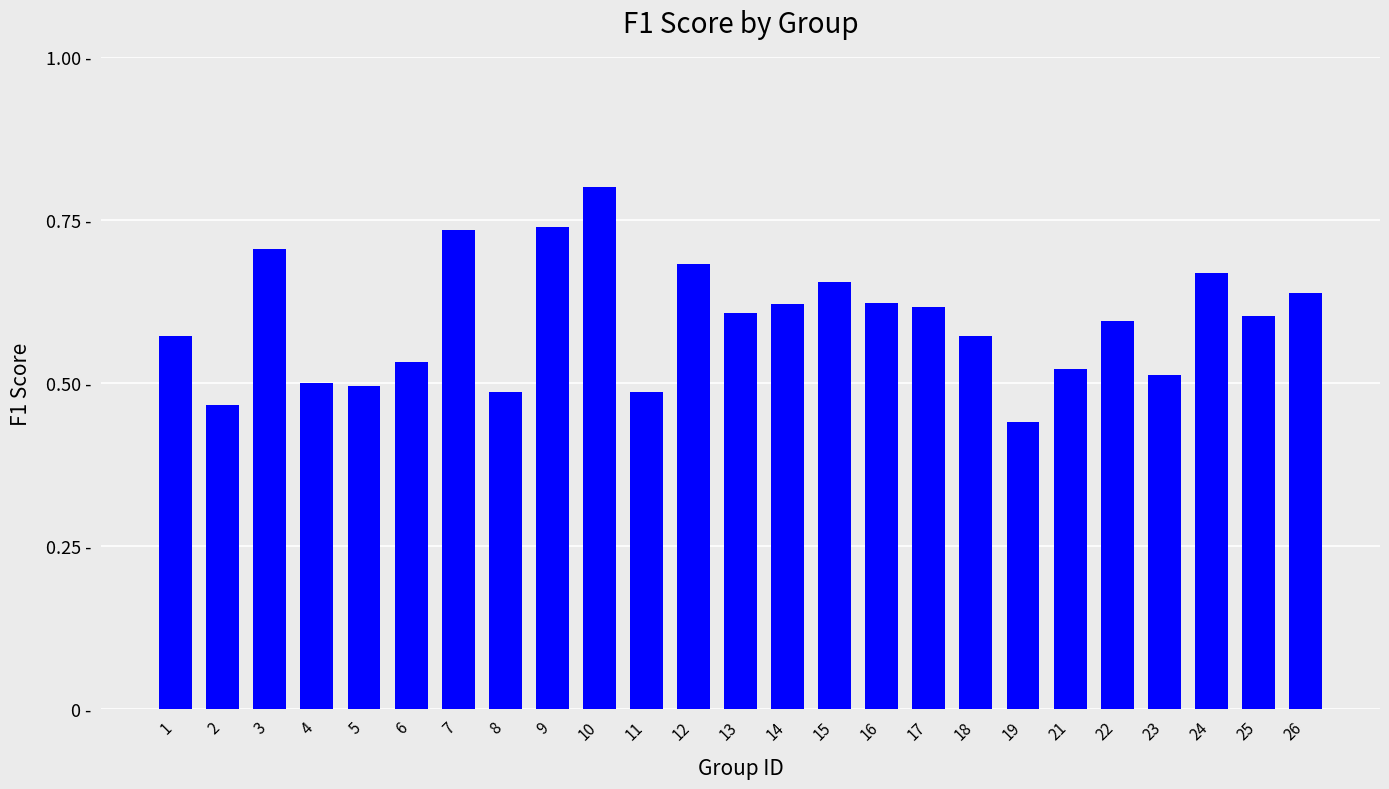

At which label is the value closest to 0?

19